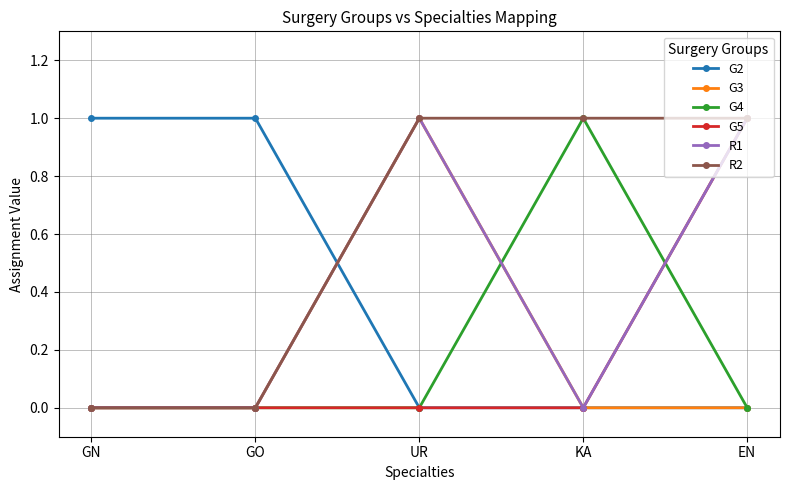

What is the total value across all series at GO?

1